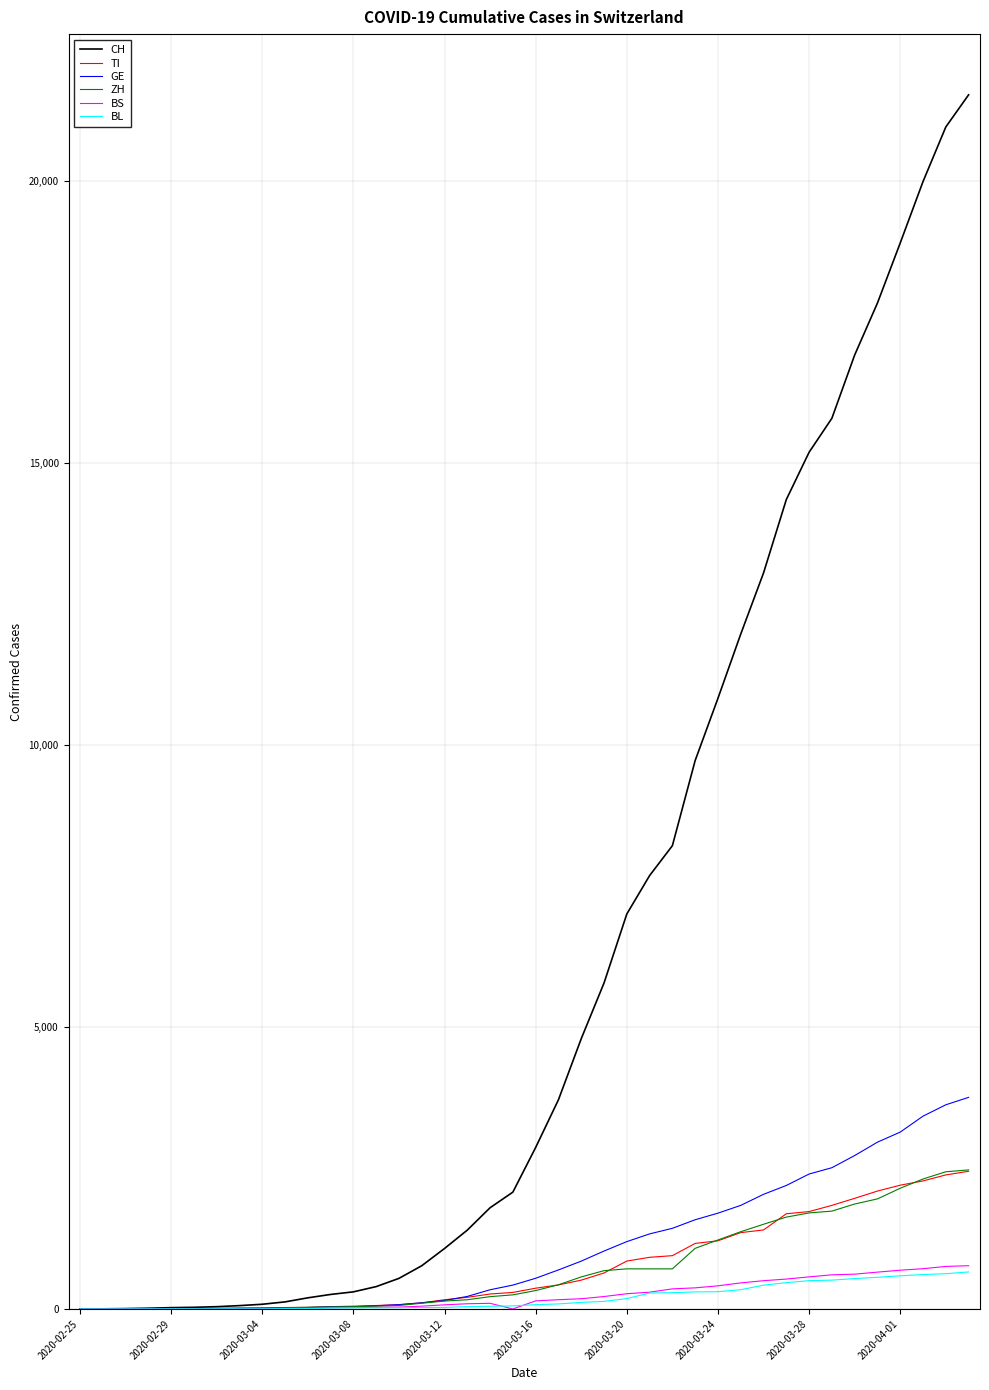

Which series has the widest spread of values?

CH